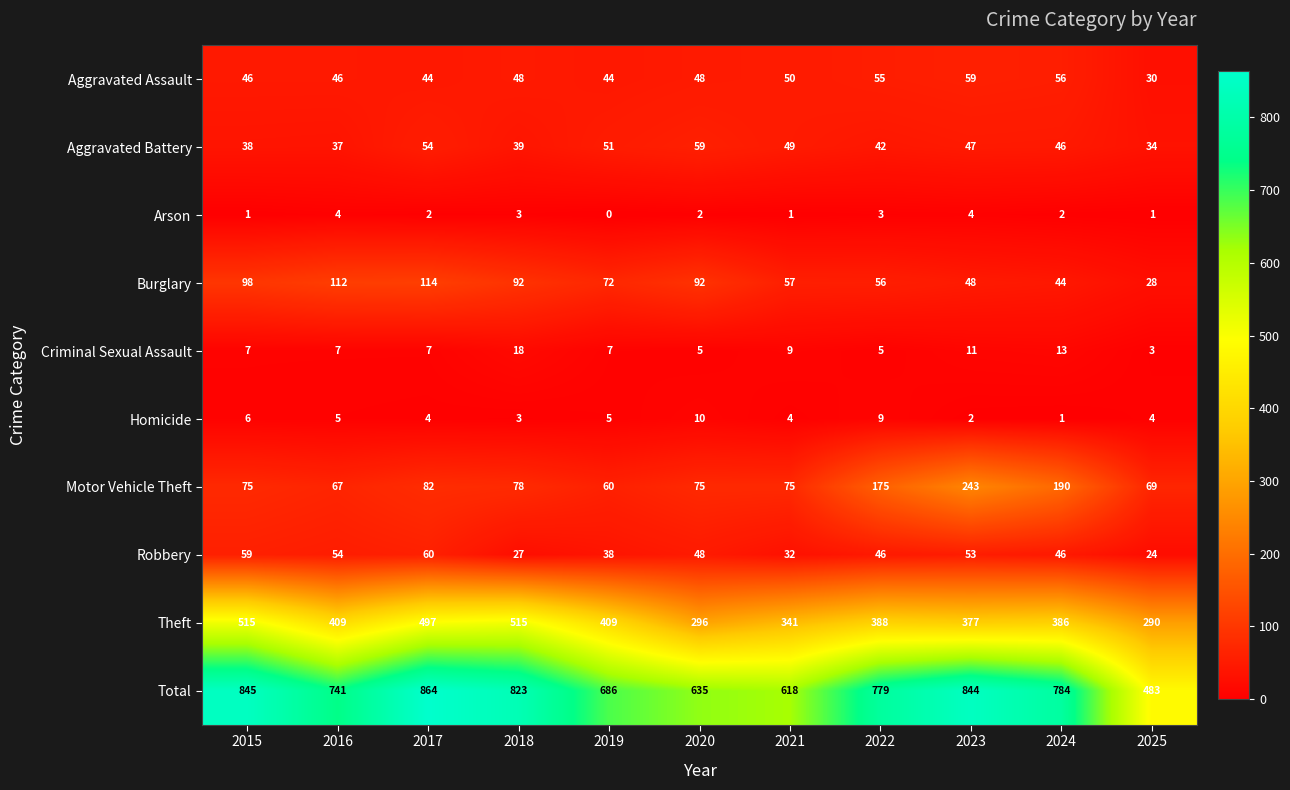

At 2022, list the series in order from smallest to largest.

Arson, Criminal Sexual Assault, Homicide, Aggravated Battery, Robbery, Aggravated Assault, Burglary, Motor Vehicle Theft, Theft, Total